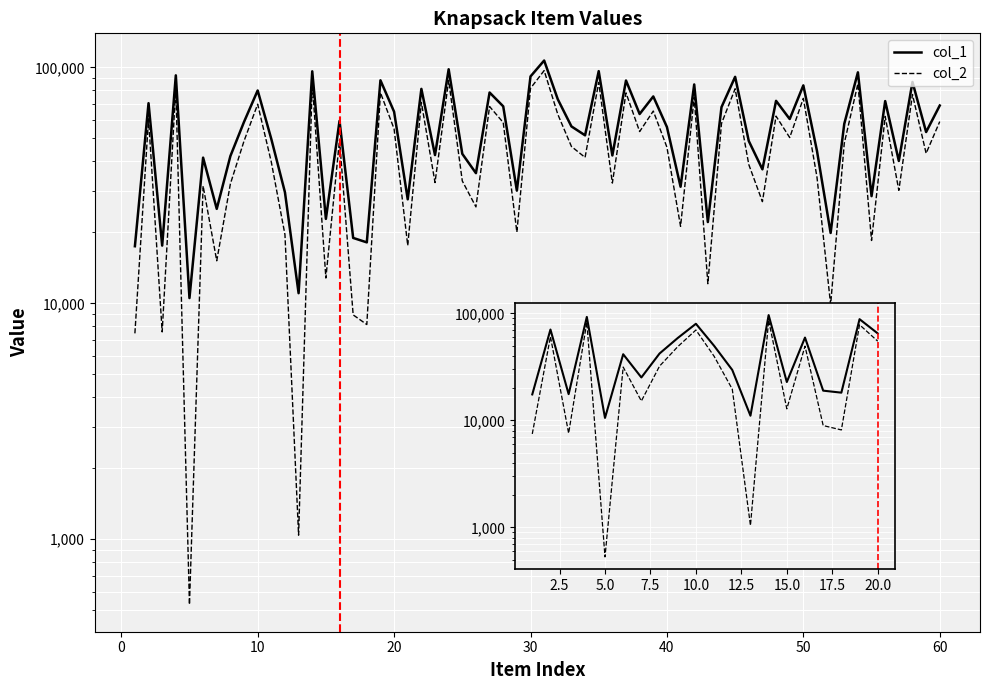

What is the difference between the col_2 values at 0 and 40?

29079